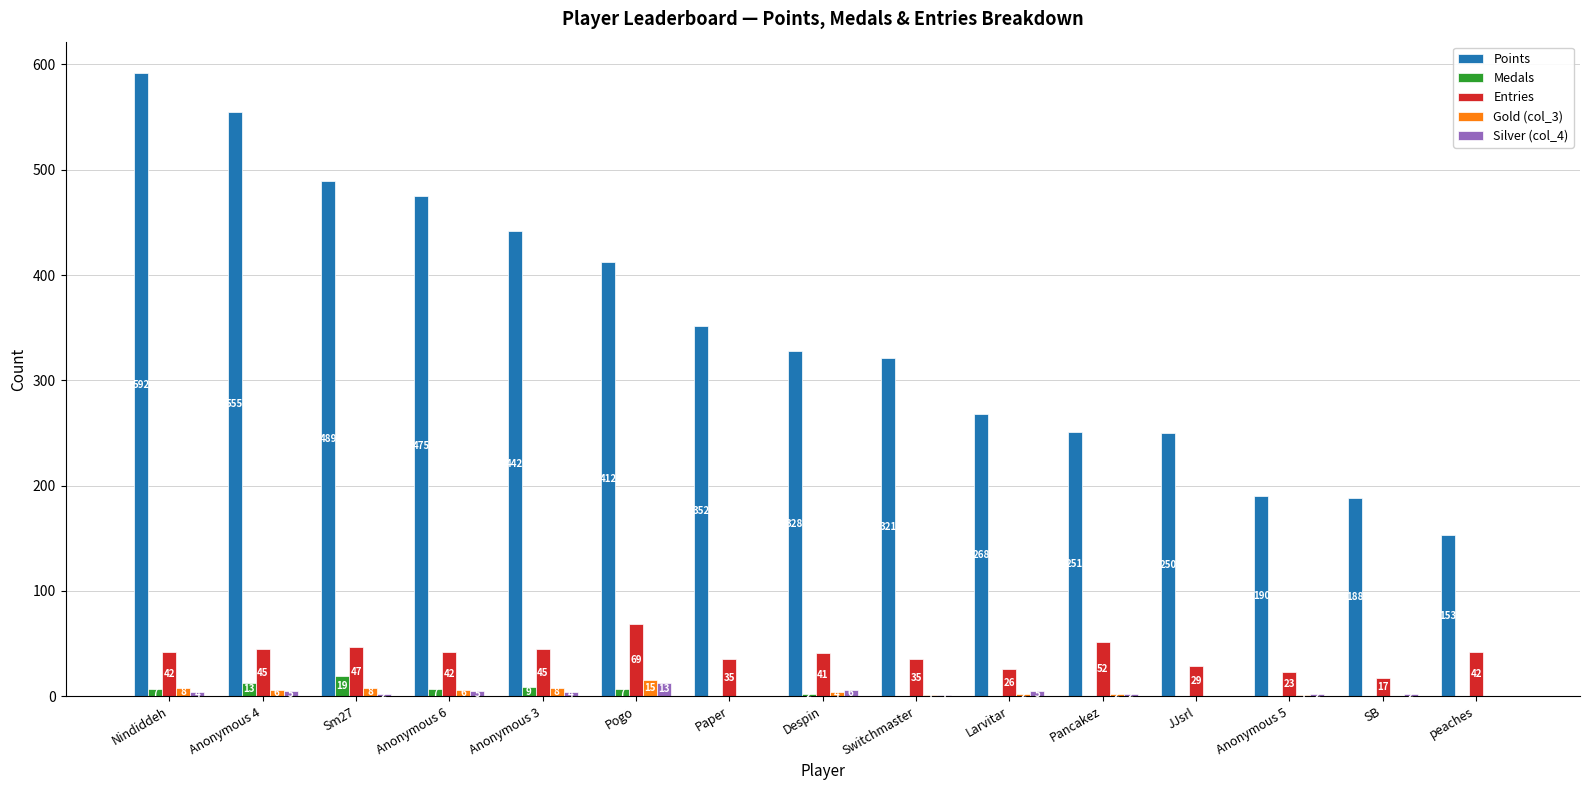

Reading right to left, extract all data points from this chart.

Points: 153	188	190	250	251	268	321	328	352	412	442	475	489	555	592
Medals: 0	0	0	0	0	0	0	2	0	7	9	7	19	13	7
Entries: 42	17	23	29	52	26	35	41	35	69	45	42	47	45	42
Gold (col_3): 0	0	1	0	2	2	1	4	0	15	8	6	8	6	8
Silver (col_4): 0	2	2	0	2	5	1	6	0	13	4	5	2	5	4